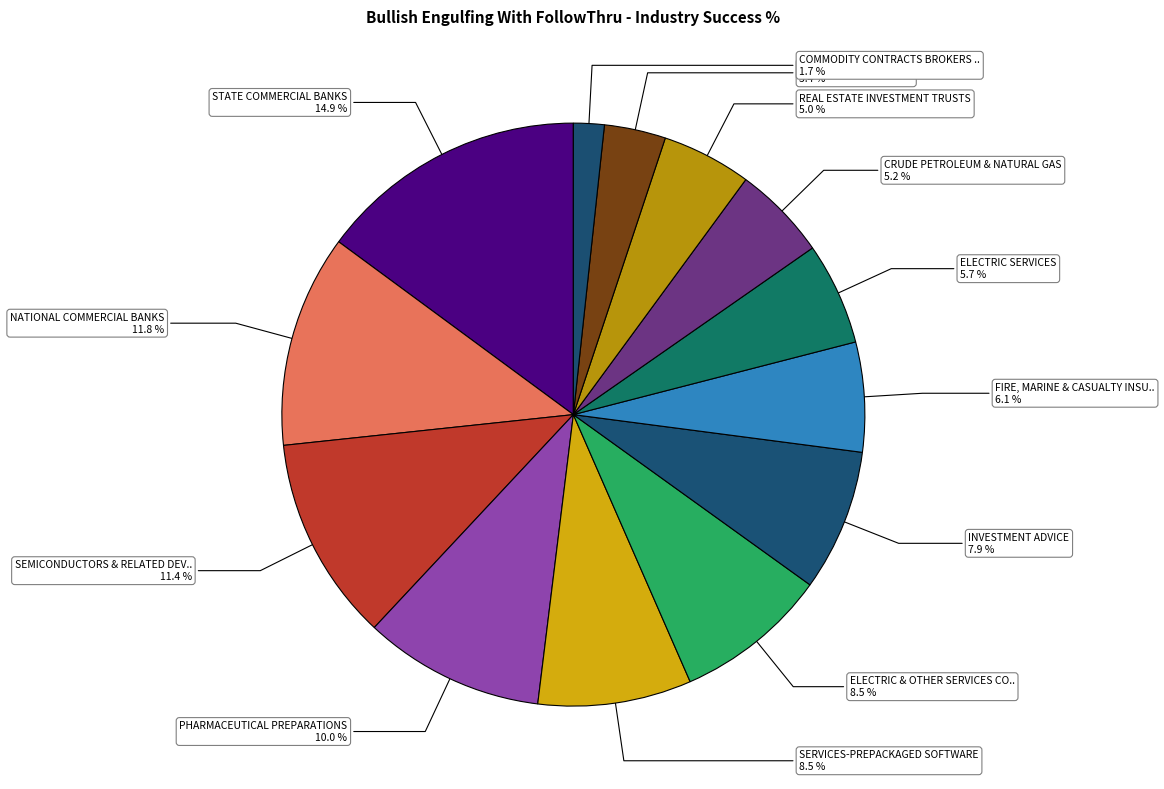

Rank the categories by value from highest to lowest.

STATE COMMERCIAL BANKS, NATIONAL COMMERCIAL BANKS, SEMICONDUCTORS & RELATED DEVICES, PHARMACEUTICAL PREPARATIONS, SERVICES-PREPACKAGED SOFTWARE, ELECTRIC & OTHER SERVICES COMBINED, INVESTMENT ADVICE, FIRE, MARINE & CASUALTY INSURANCE, ELECTRIC SERVICES, CRUDE PETROLEUM & NATURAL GAS, REAL ESTATE INVESTMENT TRUSTS, RETAIL-EATING PLACES, COMMODITY CONTRACTS BROKERS & DEALERS